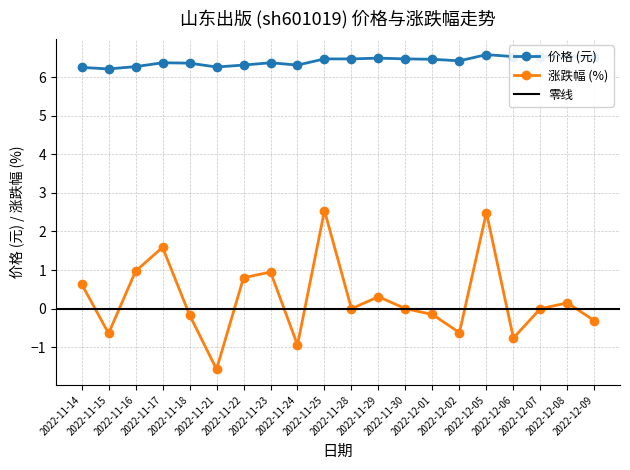

Is the value of 价格 at 2022-11-21 greater than the value of 涨跌幅% at 2022-12-05?

Yes